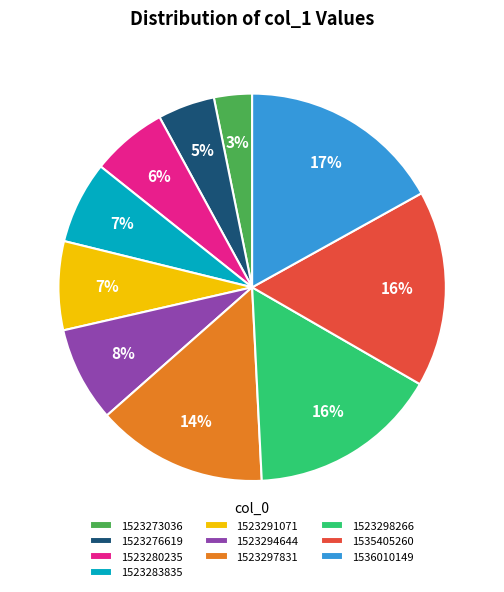

To the nearest percent, what percentage of the pie is 1523297831?

14%